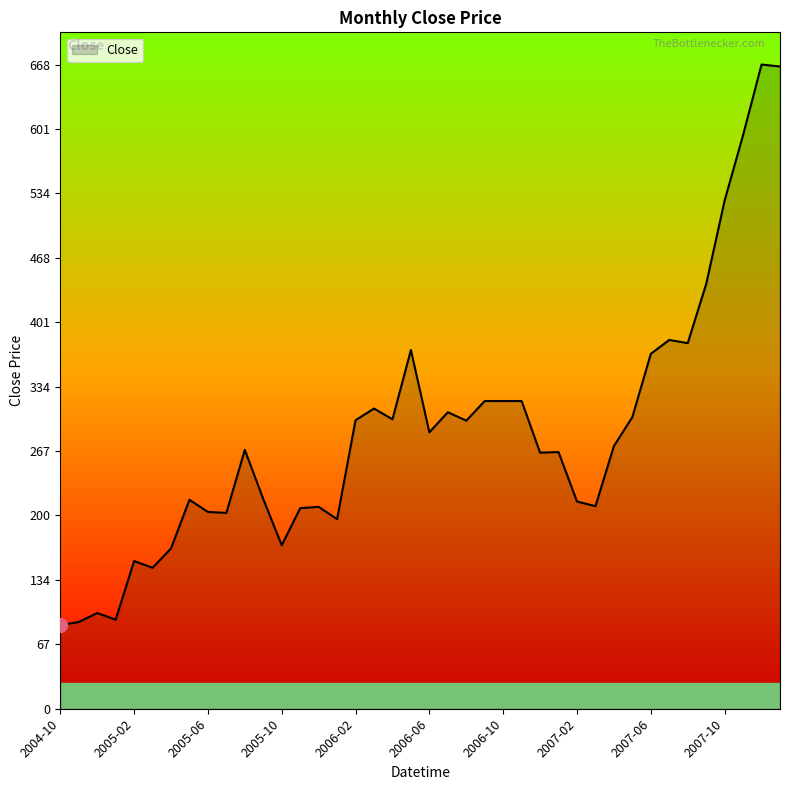

What is the smallest value displayed?

86.8